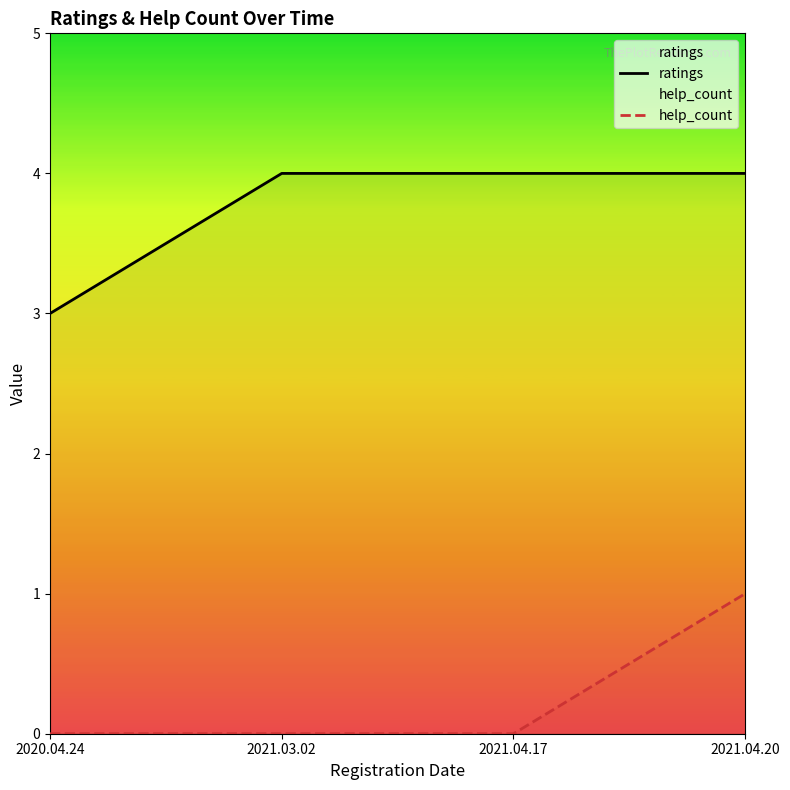

At which label is ratings closest to 3?

2020.04.24